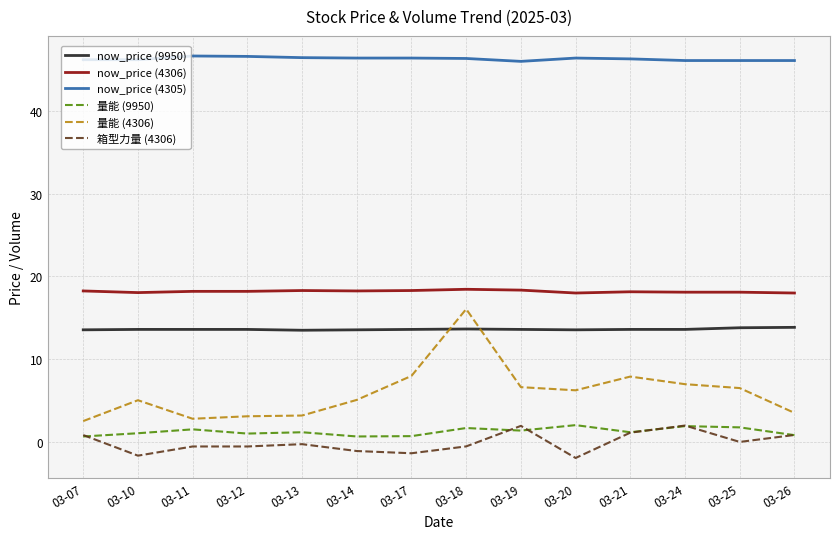

The value of 量能 (4306) at 03-14 is 8.3. True or false?

False